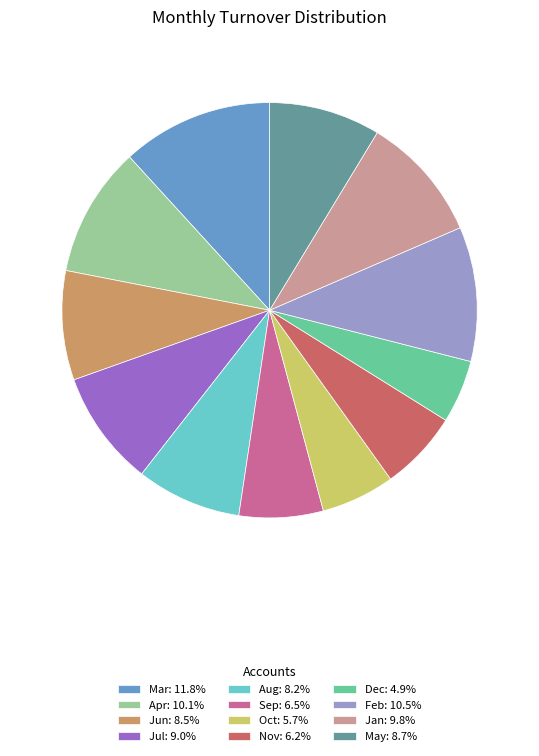

Is there any slice that represents more than half of the pie?

No